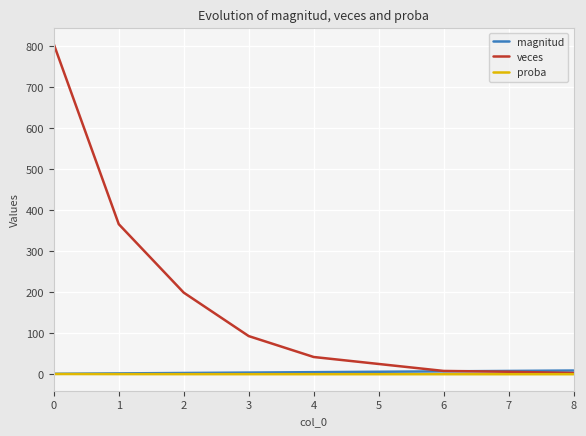

Which series has the largest total across all categories?

veces